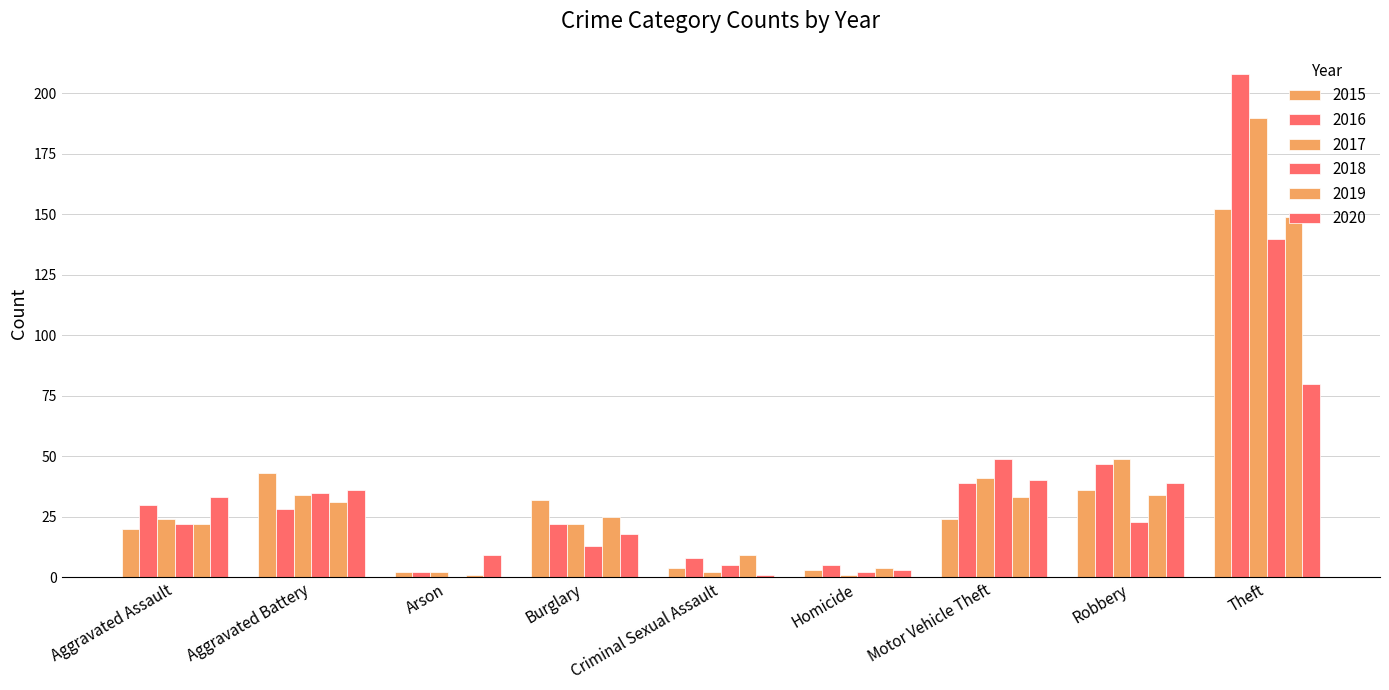

Are the bars grouped side by side (vs. stacked)?

Yes